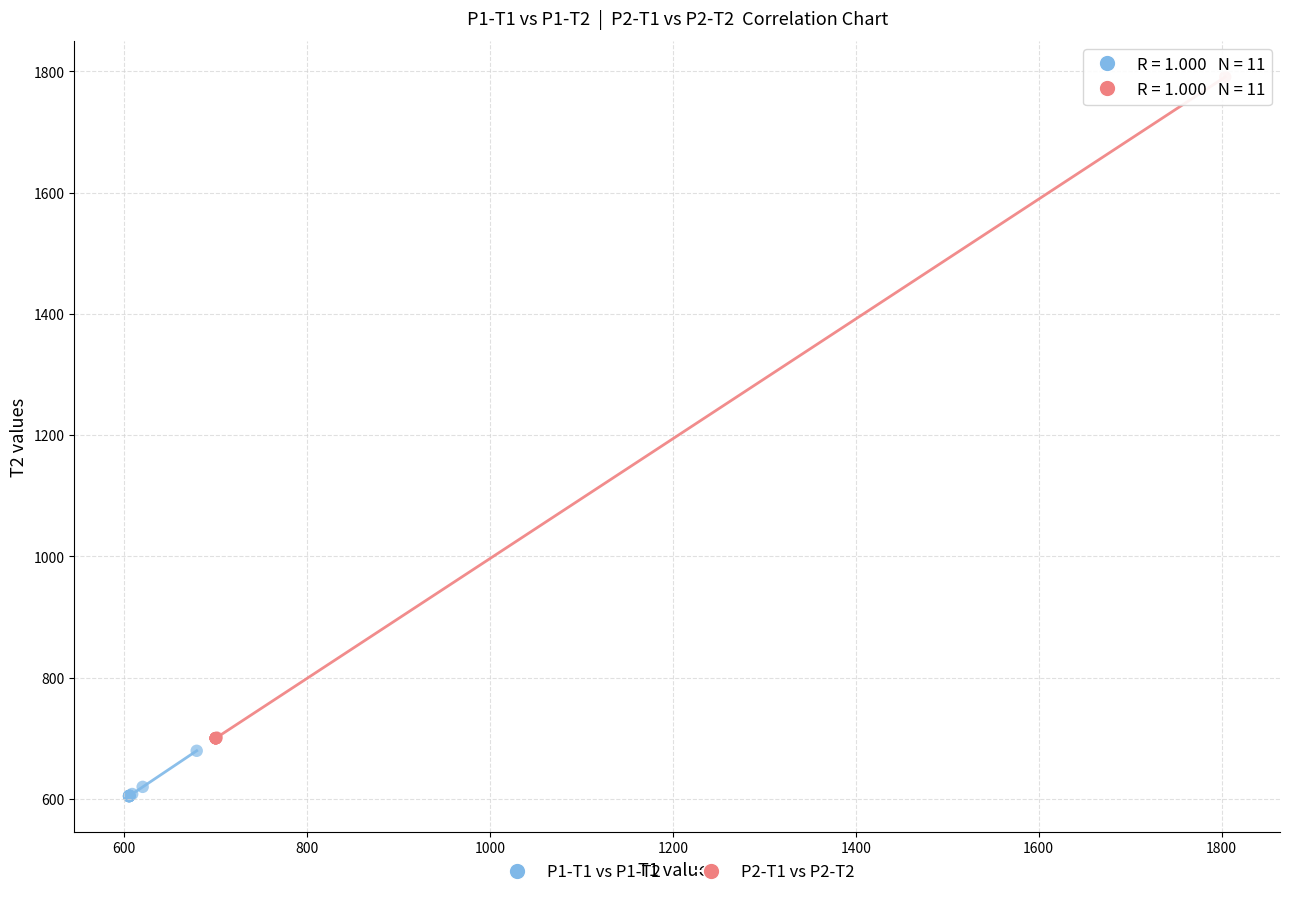

Which series reaches the maximum Y coordinate?

P2-T1 vs P2-T2